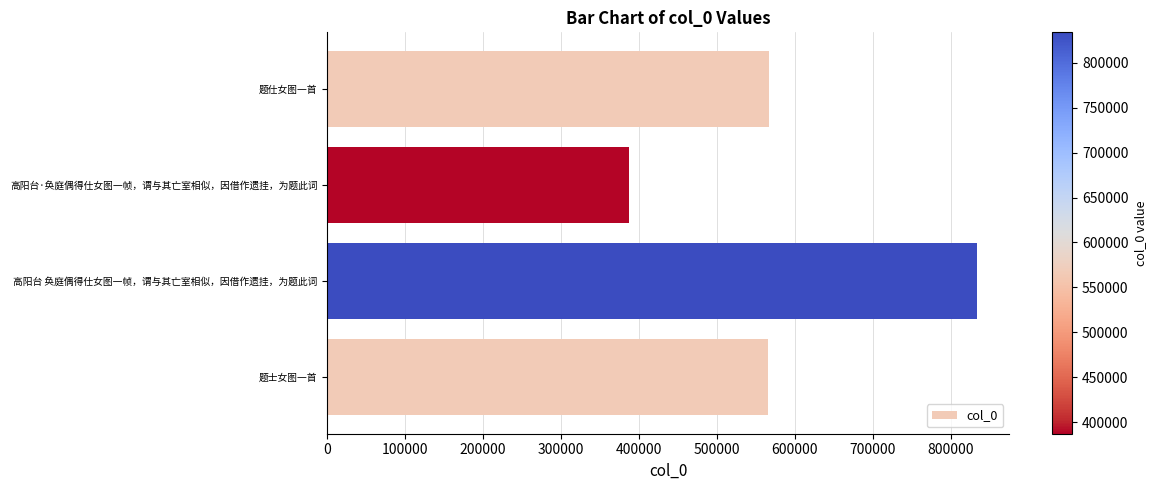

The value at 高阳台 奂庭偶得仕女图一帧，谓与其亡室相似，因借作遗挂，为题此词 is 833729. True or false?

True